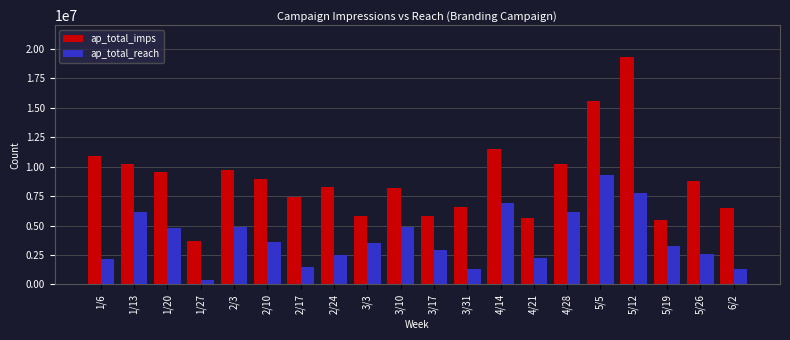

What is the value of the ap_total_reach bar at the 20th from the left?

1300724